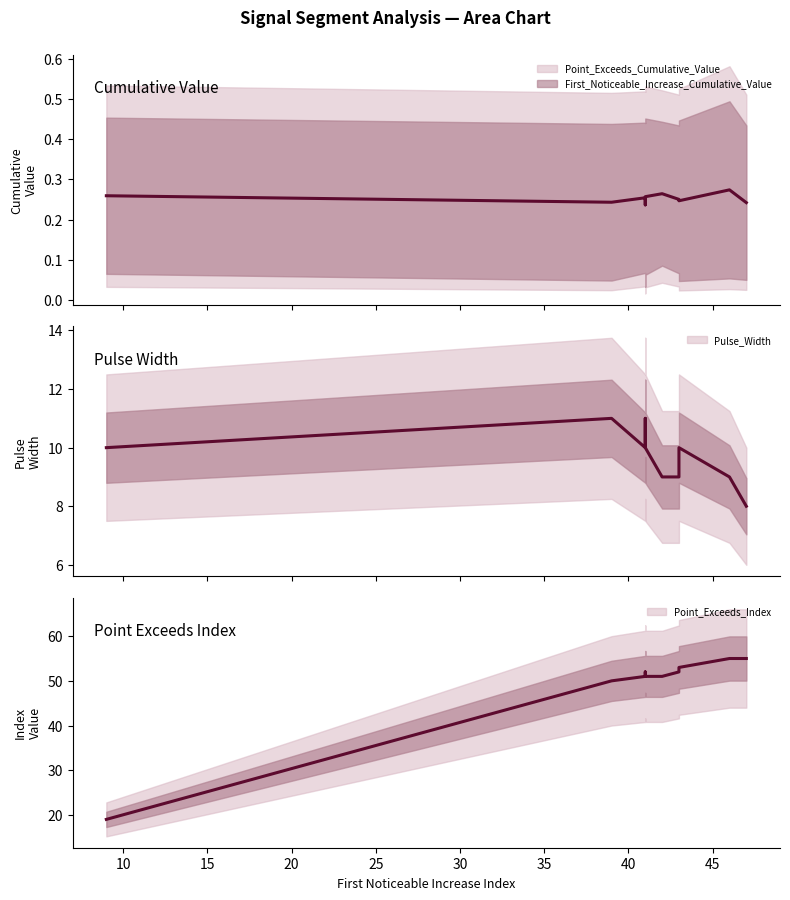

The value of Point_Exceeds_Index at 43 is 82.9. True or false?

False